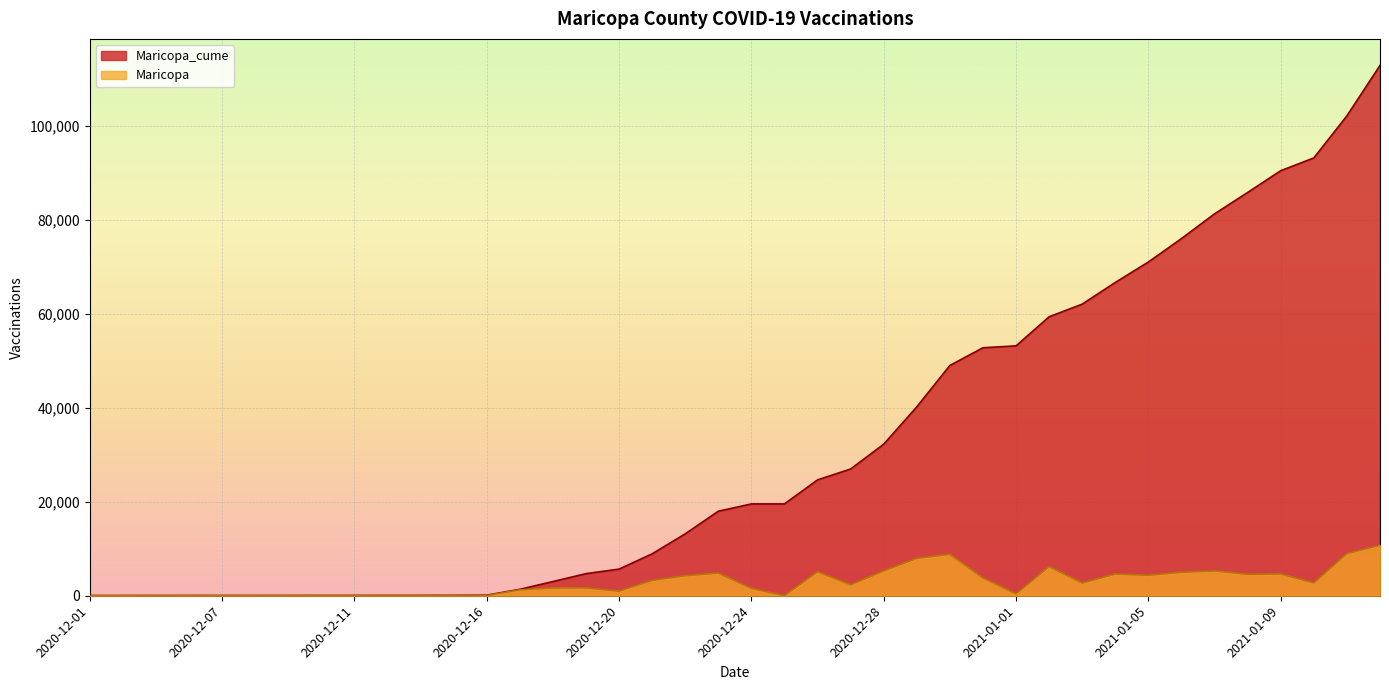

The value of Maricopa_cume at 2020-12-11 is 99. True or false?

False